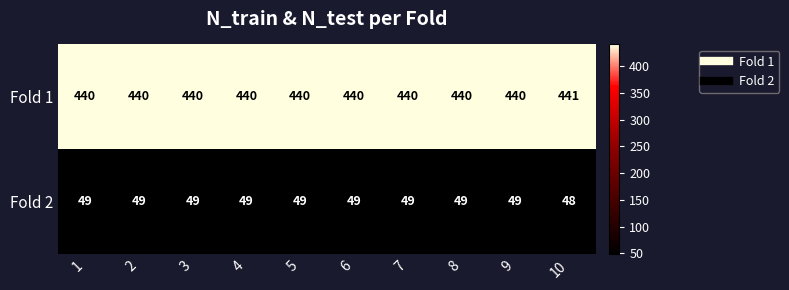

What is the total value across all series at 8?

489